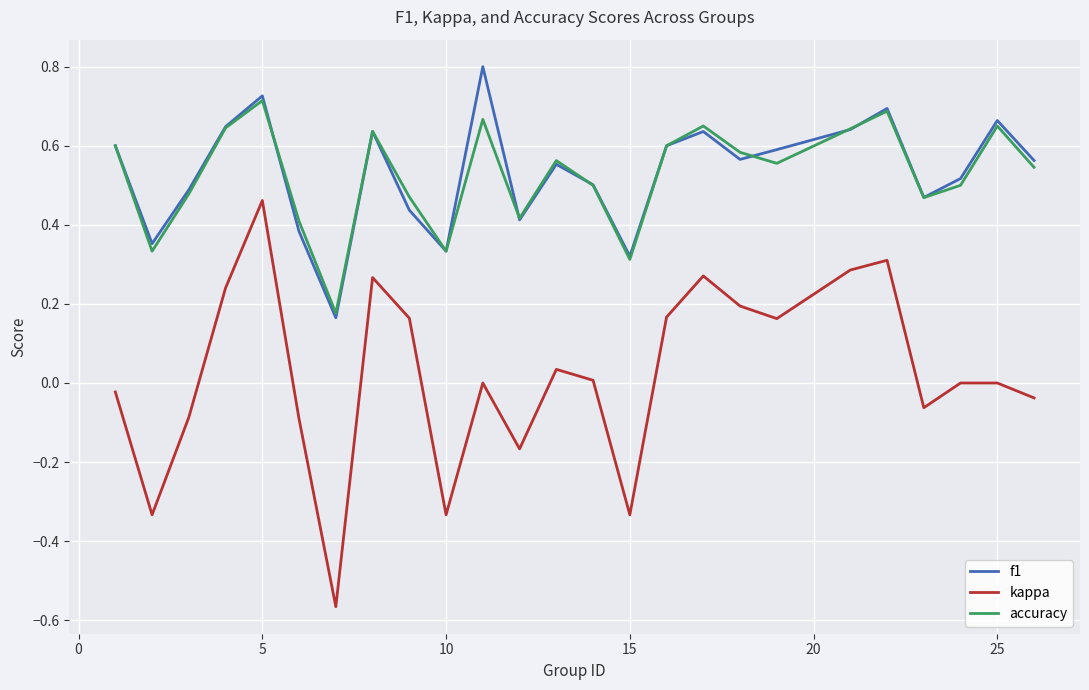

Rank the series by their maximum value, from highest to lowest.

f1, accuracy, kappa